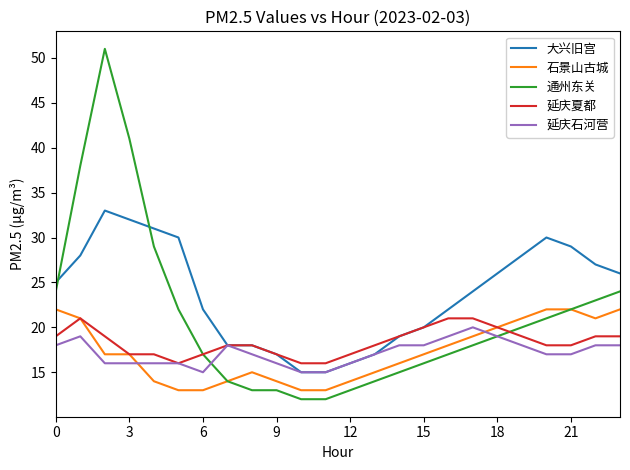

At how many categories does at least one series exceed 44?

1